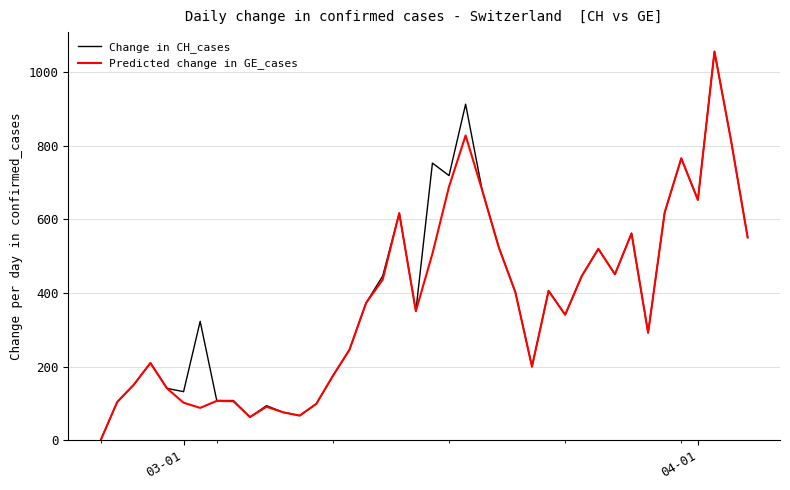

What is the maximum value for Change in CH_cases?

1056